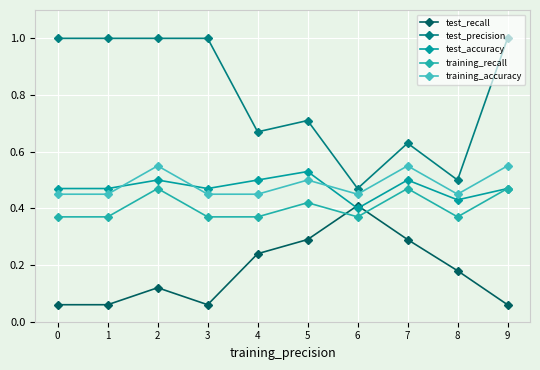

How many lines are shown in the chart?

5